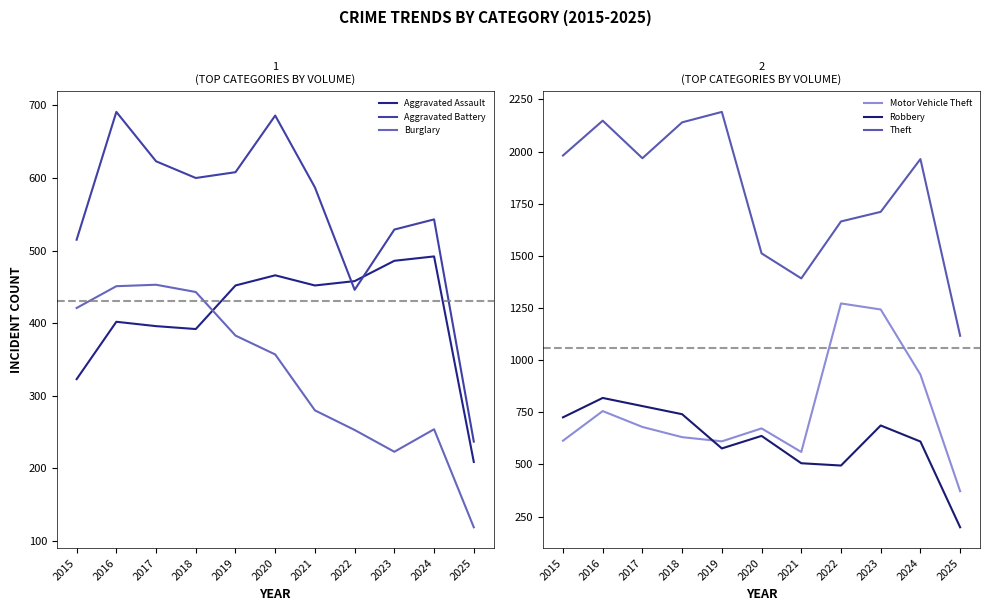

The Motor Vehicle Theft series shows 372 at 2025. True or false?

True